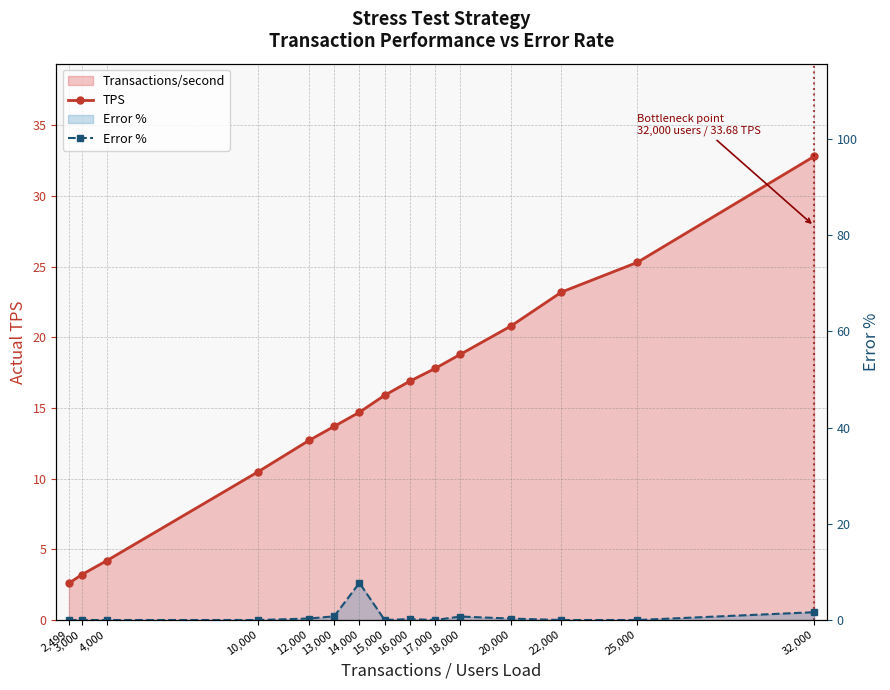

True or false: TPS has more than 0 points higher than both neighbors.

False